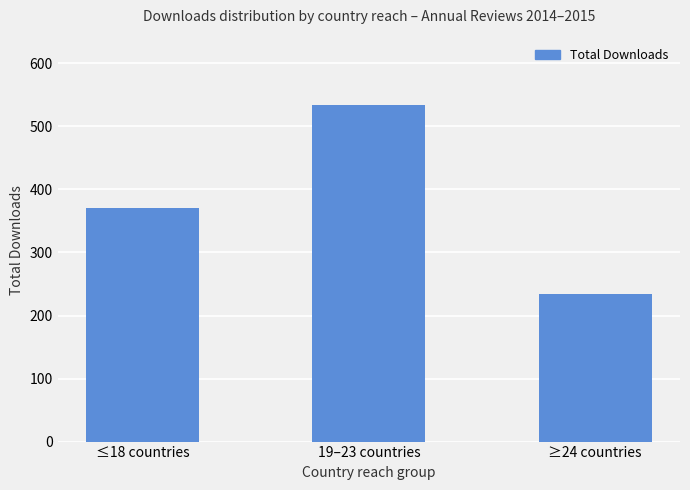

What is the value of the 1st bar from the left?

370